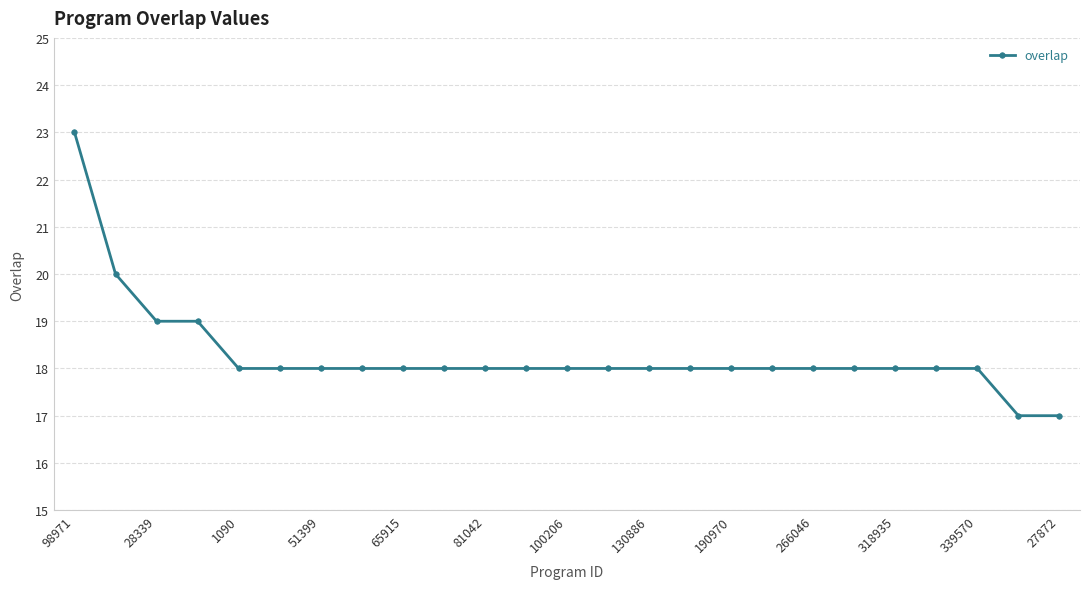

What is the maximum value shown in the chart?

23